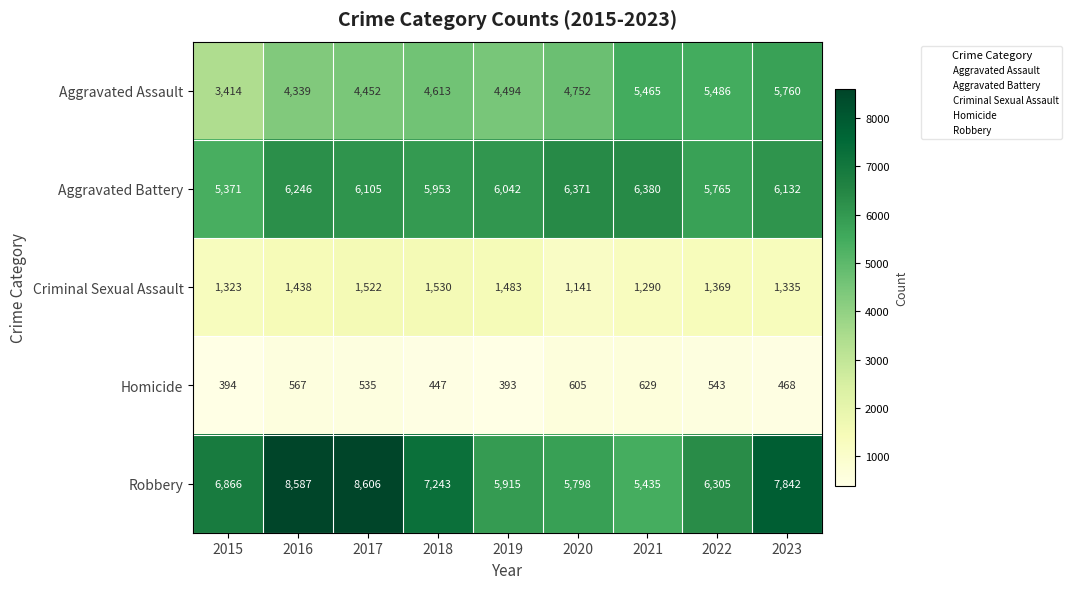

What value does the Aggravated Battery series have at 2018, to the nearest 10?

5950